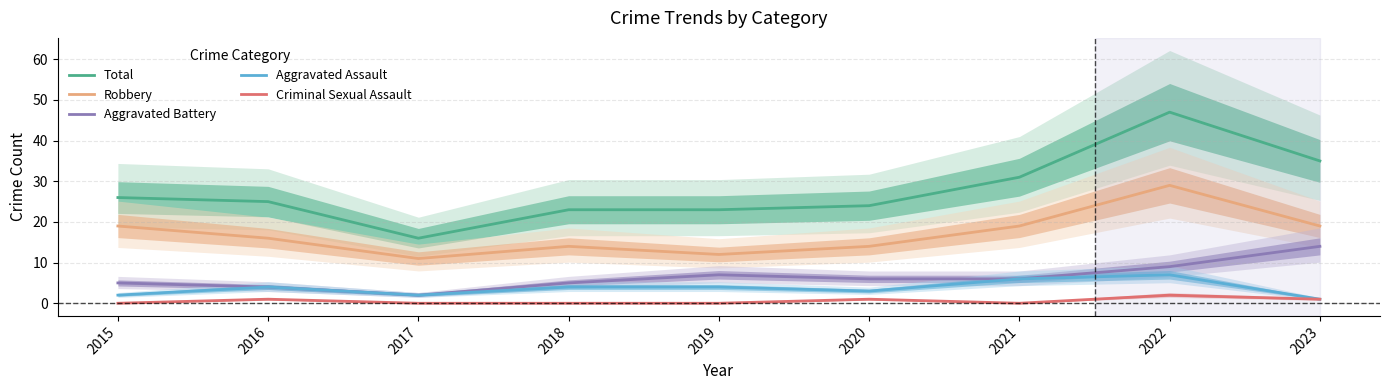

Which series changed the most between 2015 and 2022?

Total